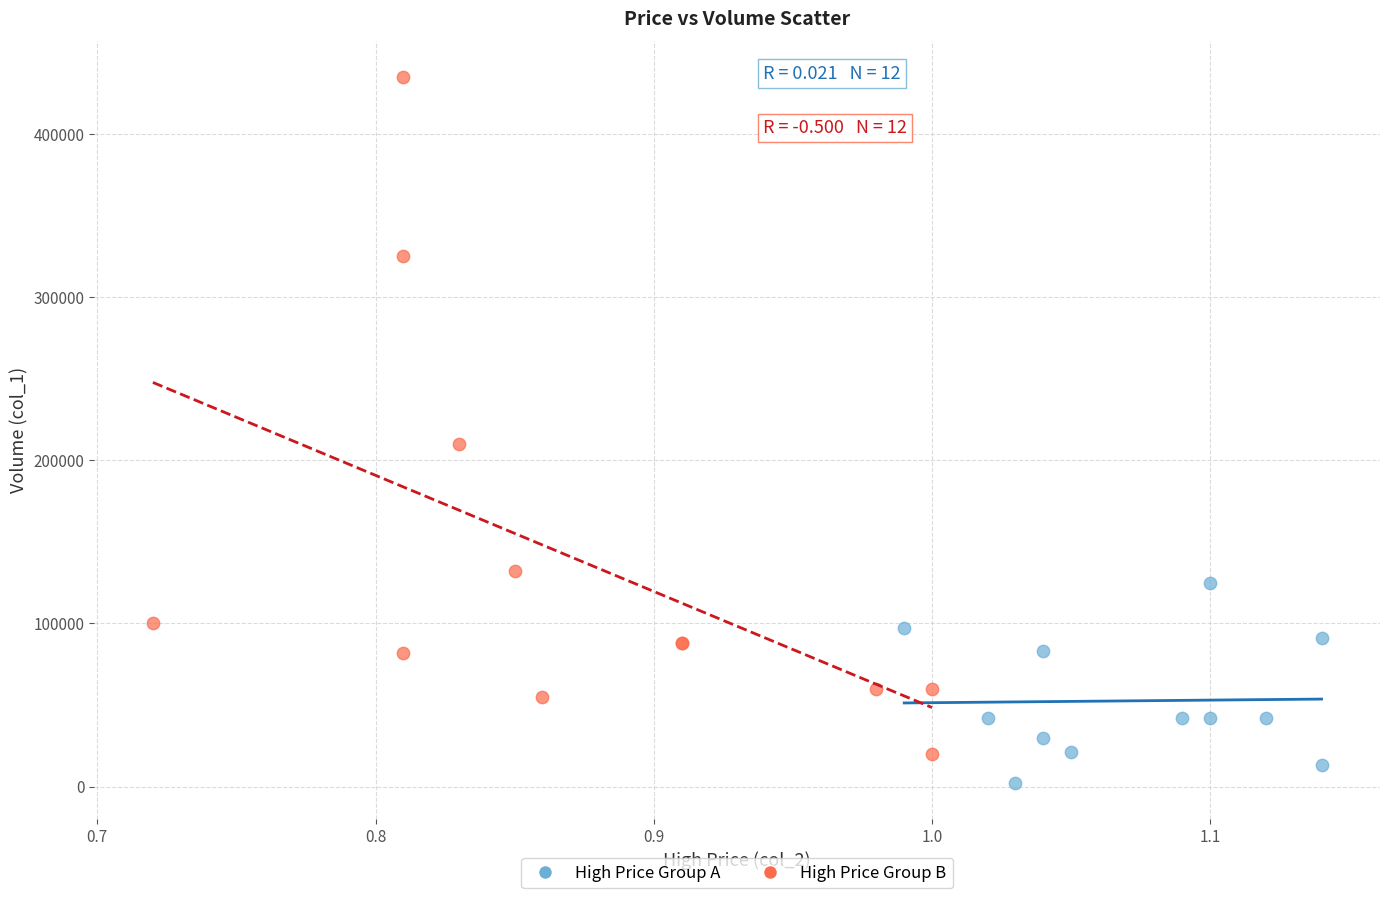

Which series has the widest spread of Y values?

High Price Group B